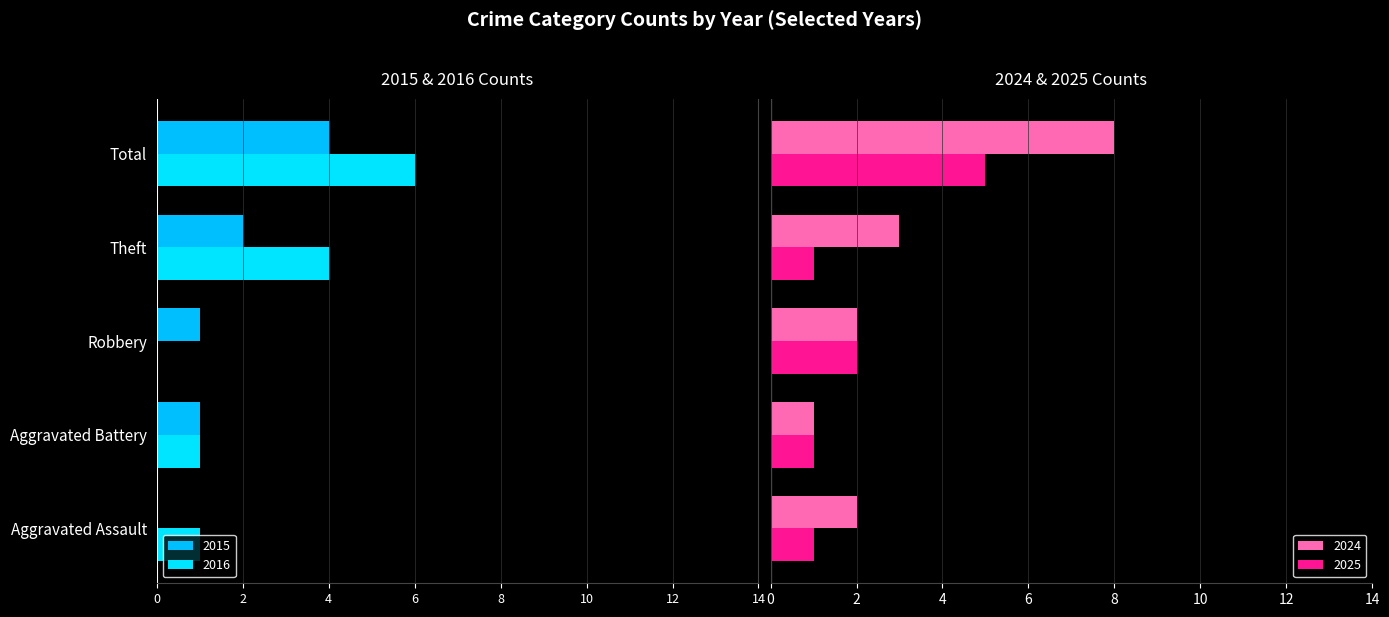

What is the average value of the 2025 series?

2